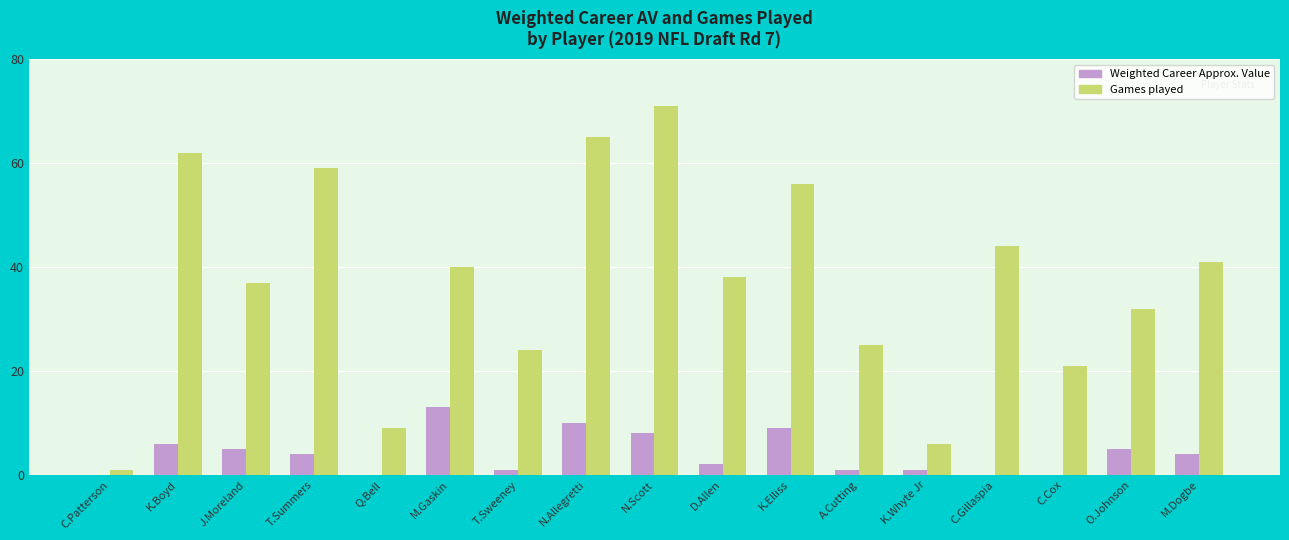

What is the spread (max minus min) of values at M.Gaskin?

27